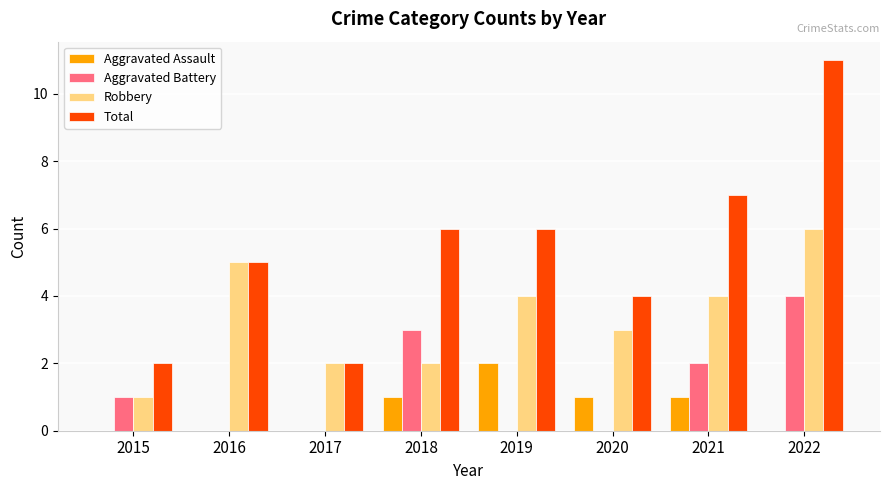

Are the bars grouped side by side (vs. stacked)?

Yes